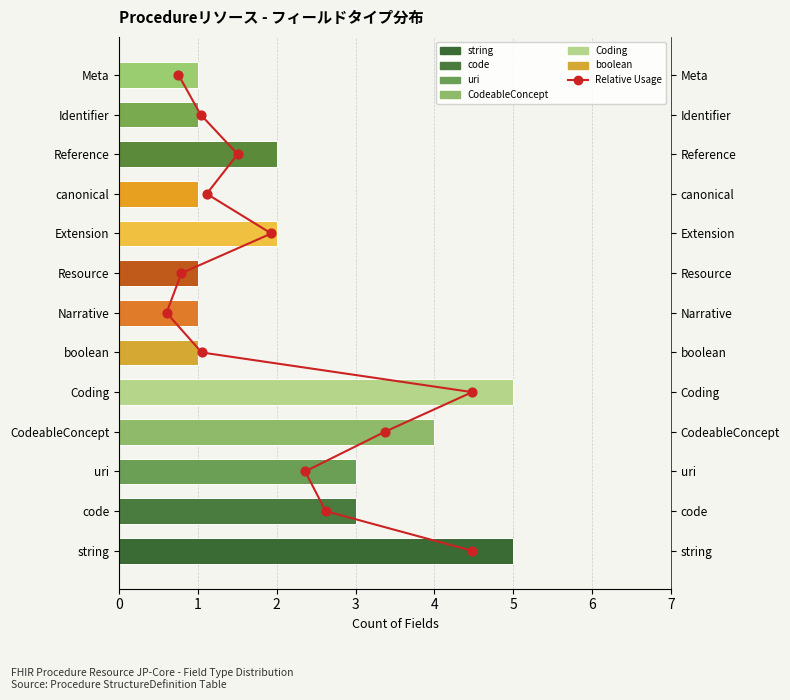

Is the value of Relative Usage at 2 greater than the value of Type Count at 1?

No